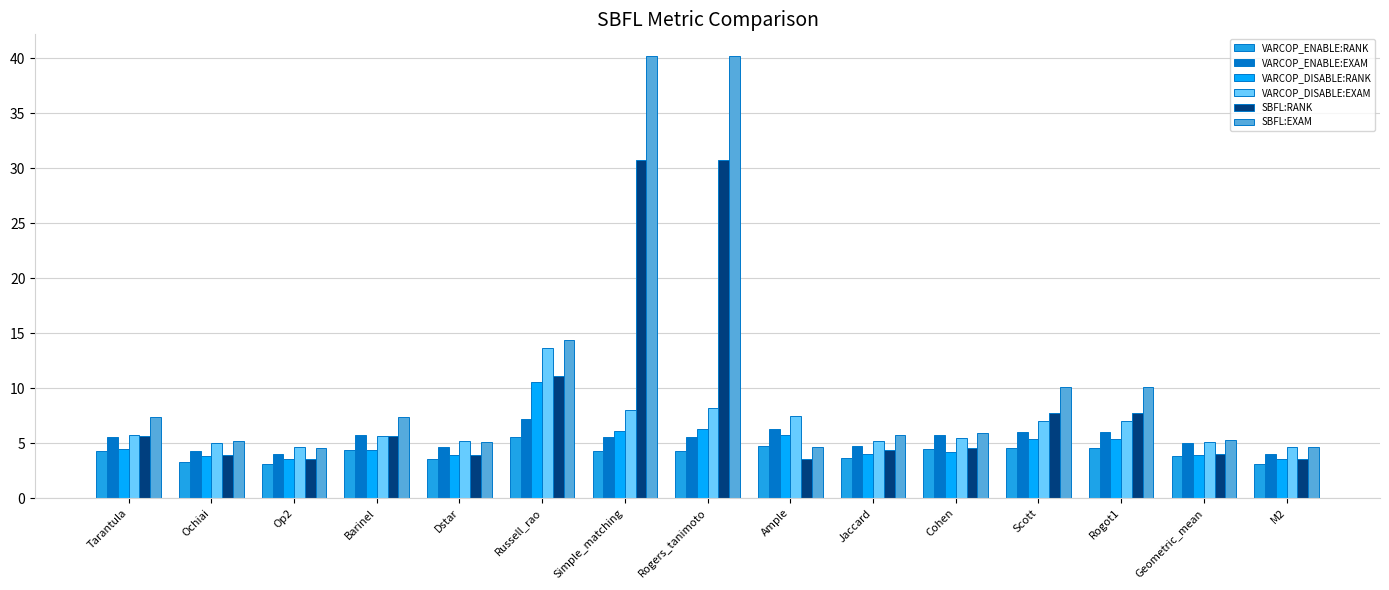

What are all the series names shown in the legend?

VARCOP_ENABLE:RANK, VARCOP_ENABLE:EXAM, VARCOP_DISABLE:RANK, VARCOP_DISABLE:EXAM, SBFL:RANK, SBFL:EXAM